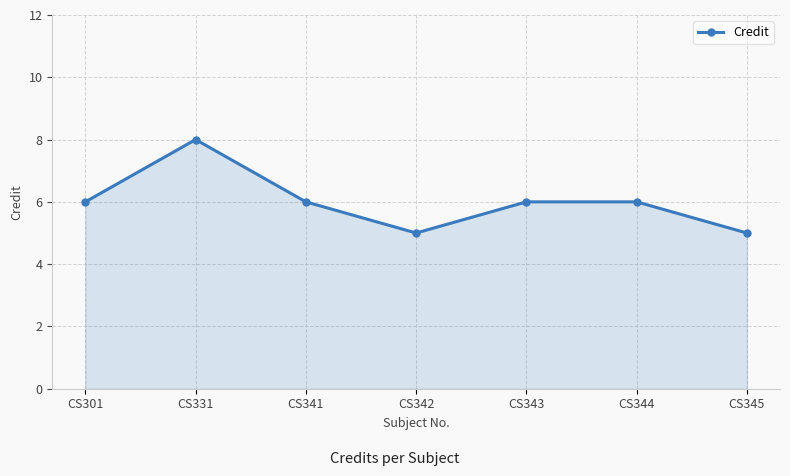

Where is the first local minimum?

CS342